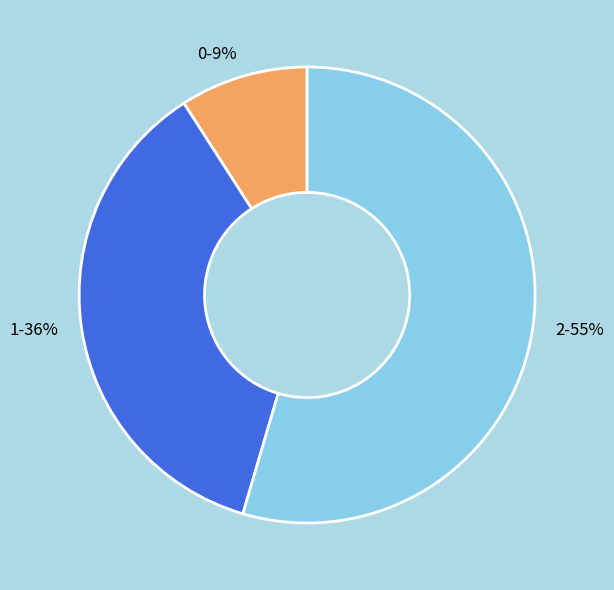

Rank the categories by value from highest to lowest.

2, 1, 0